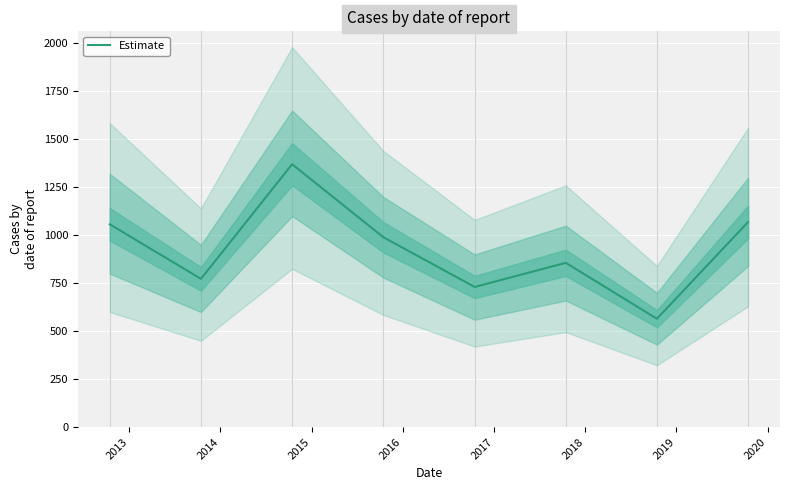

What is the minimum value for Estimate?

565.0